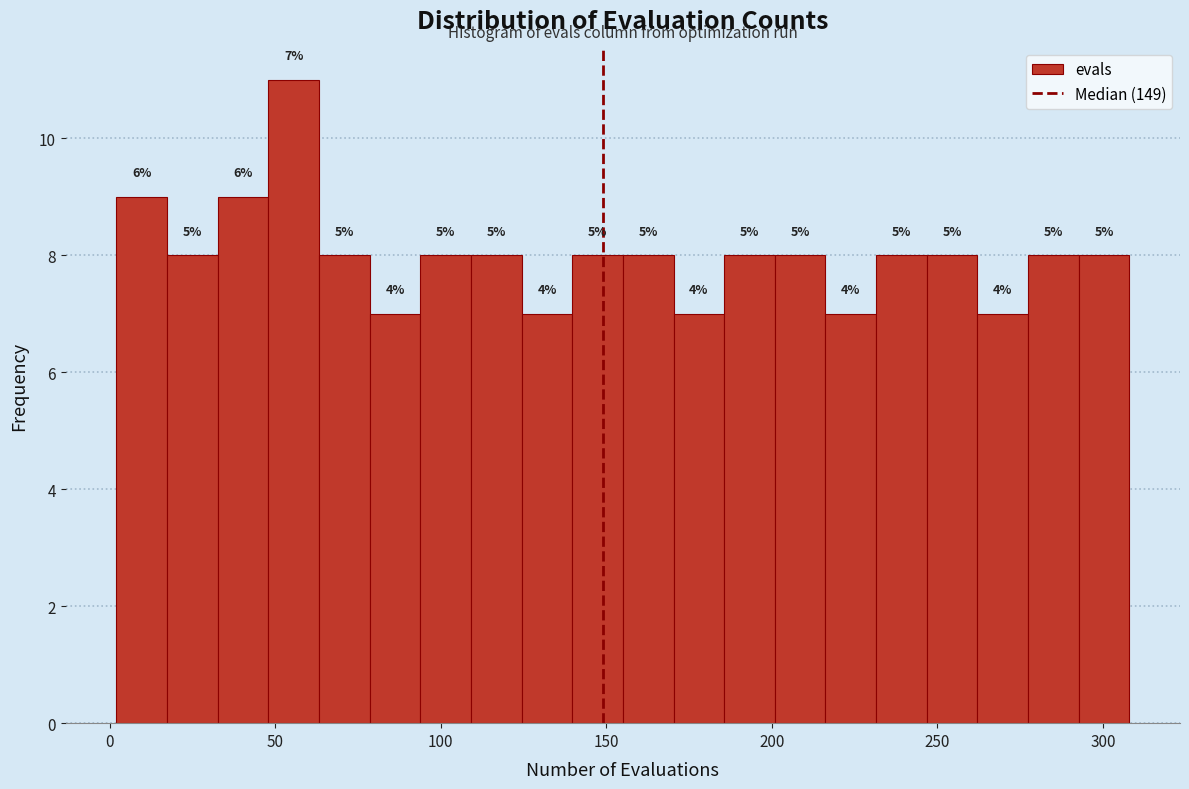

Around what value on the x-axis is the tallest bar? Give the approximate position of its centre, as read against the axis.

55